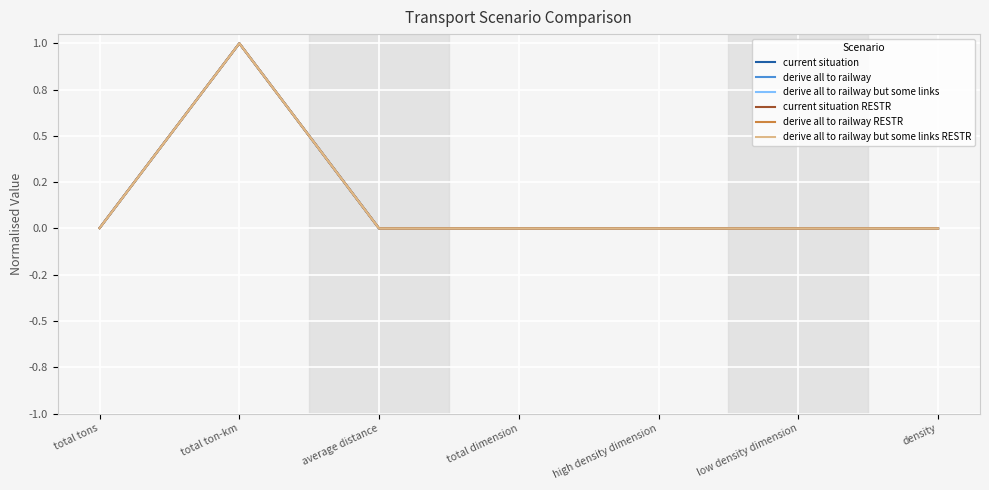

What are all the series names shown in the legend?

current situation, derive all to railway, derive all to railway but some links, current situation RESTR, derive all to railway RESTR, derive all to railway but some links RESTR